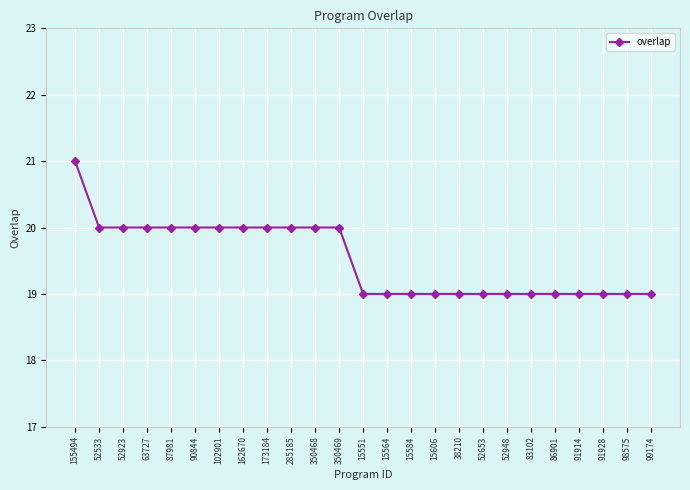

The value at 91928 is 6. True or false?

False